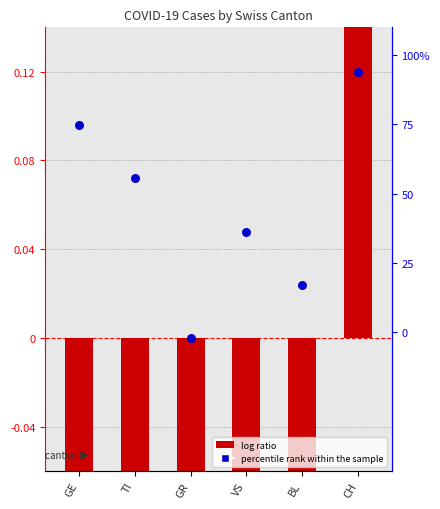

Which has a higher value, BL or GE?

GE